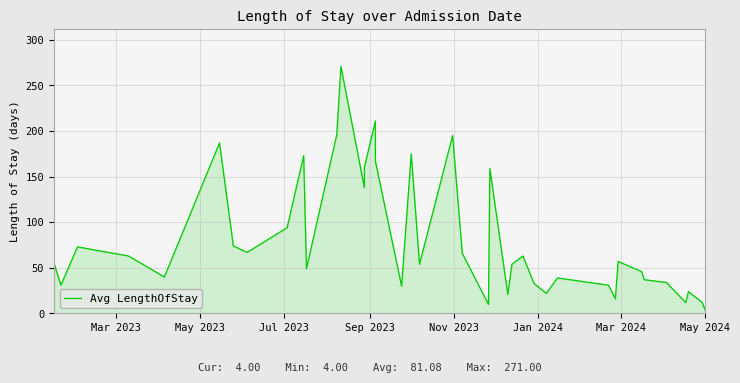

What is the difference between the maximum and minimum values?

267